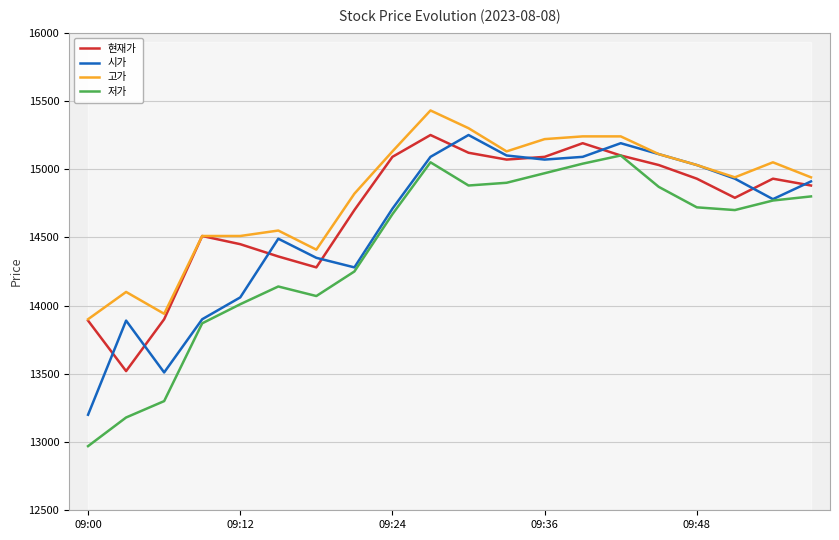

Which series has the largest total across all categories?

고가